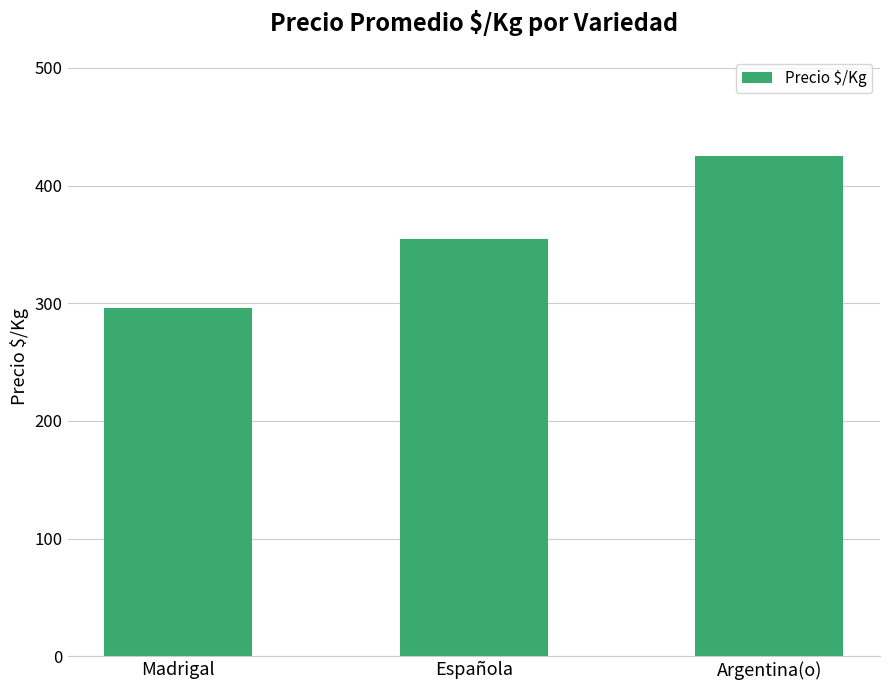

Reading right to left, list all the values displayed in this chart.

Argentina(o)=425.0	Española=354.2	Madrigal=295.9